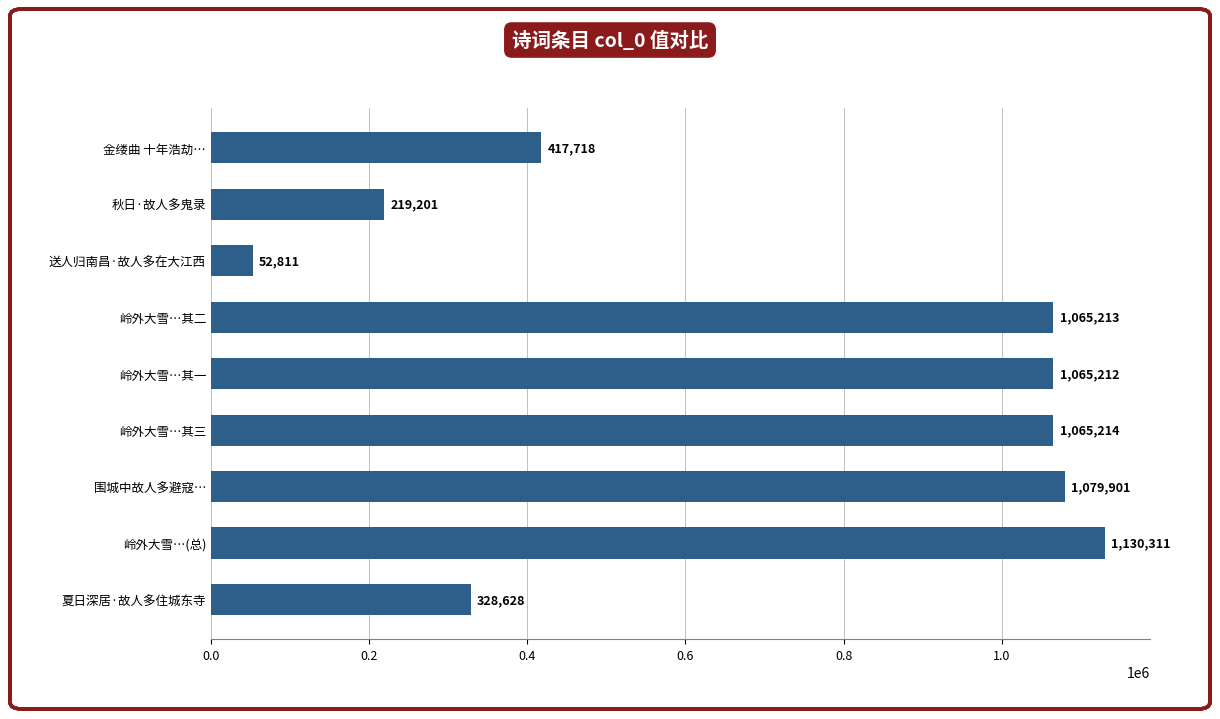

Reading top to bottom, list all the values displayed in this chart.

金缕曲 十年浩劫…=417718	秋日·故人多鬼录=219201	送人归南昌·故人多在大江西=52811	岭外大雪…其二=1065213	岭外大雪…其一=1065212	岭外大雪…其三=1065214	围城中故人多避寇…=1079901	岭外大雪…(总)=1130311	夏日深居·故人多住城东寺=328628